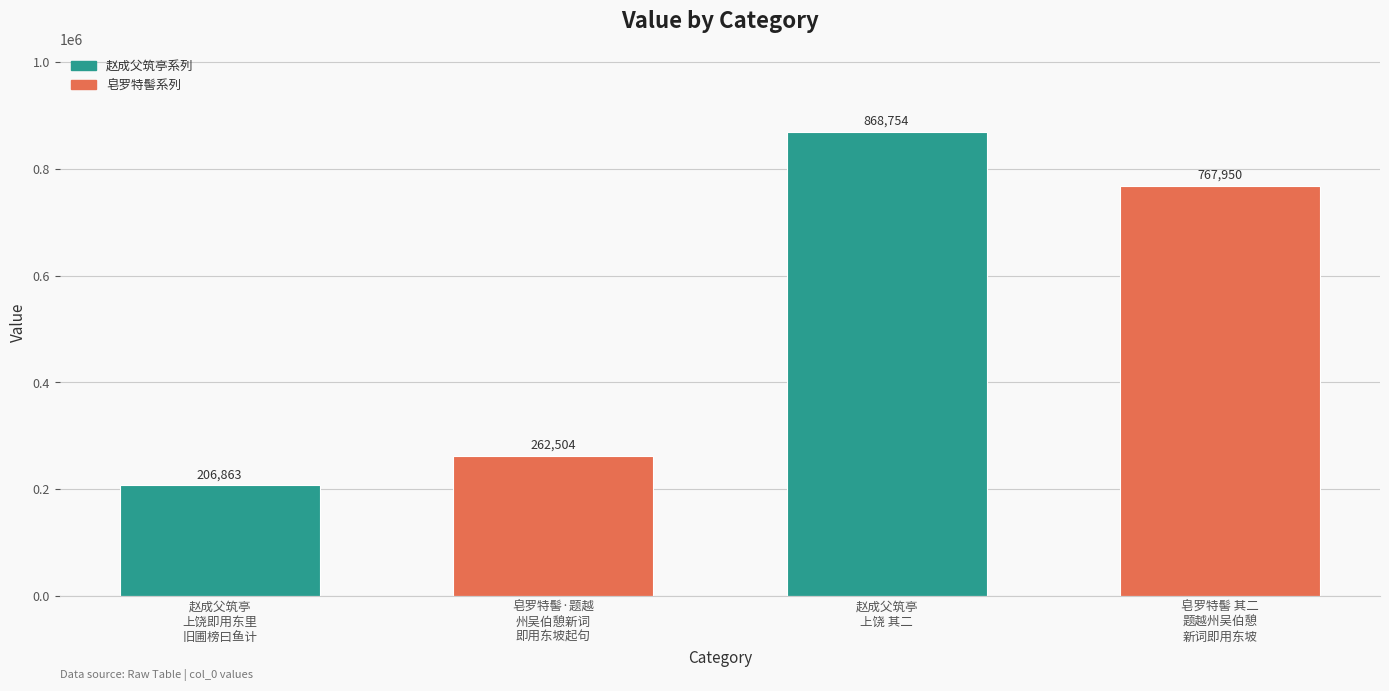

Reading left to right, extract all data points from this chart.

206863	262504	868754	767950